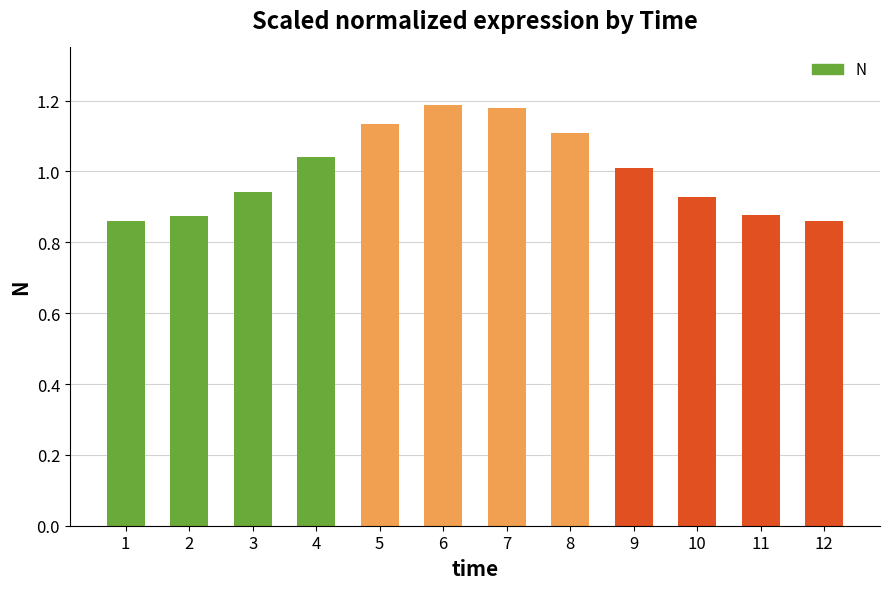

At which label is the value closest to 1?

9